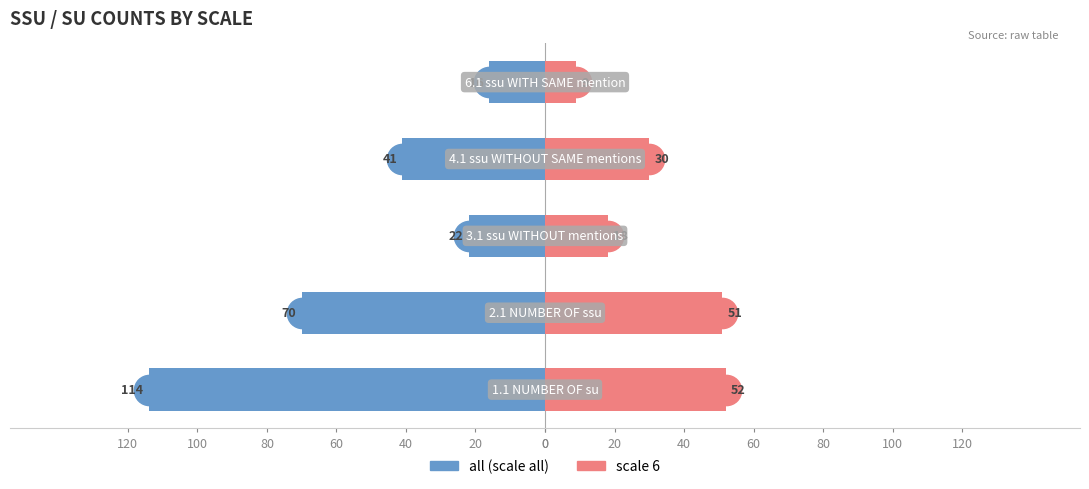

The scale 6 series shows 26 at 40. True or false?

False